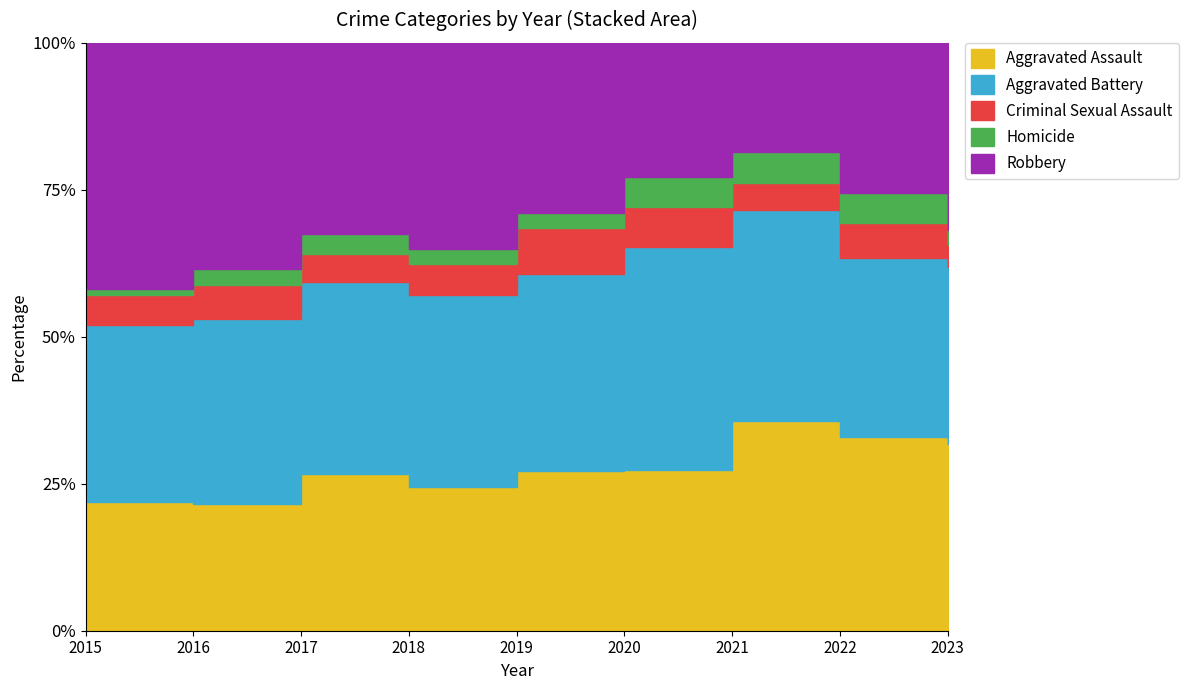

List the series in order of their peak value, lowest first.

Homicide, Criminal Sexual Assault, Aggravated Assault, Aggravated Battery, Robbery